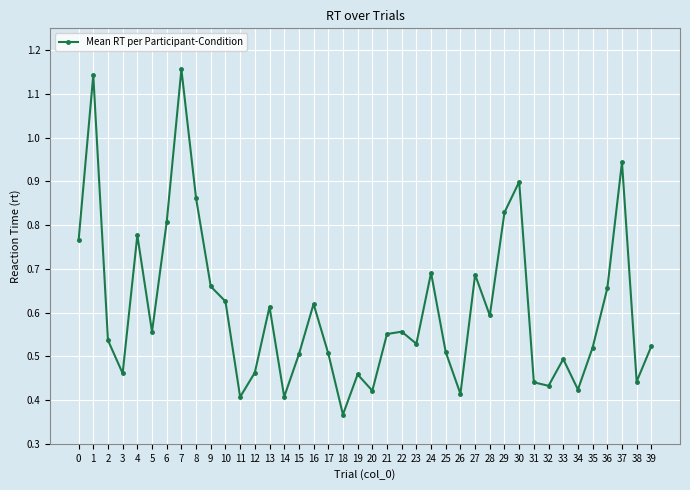

Between 16 and 3, which is larger?

16